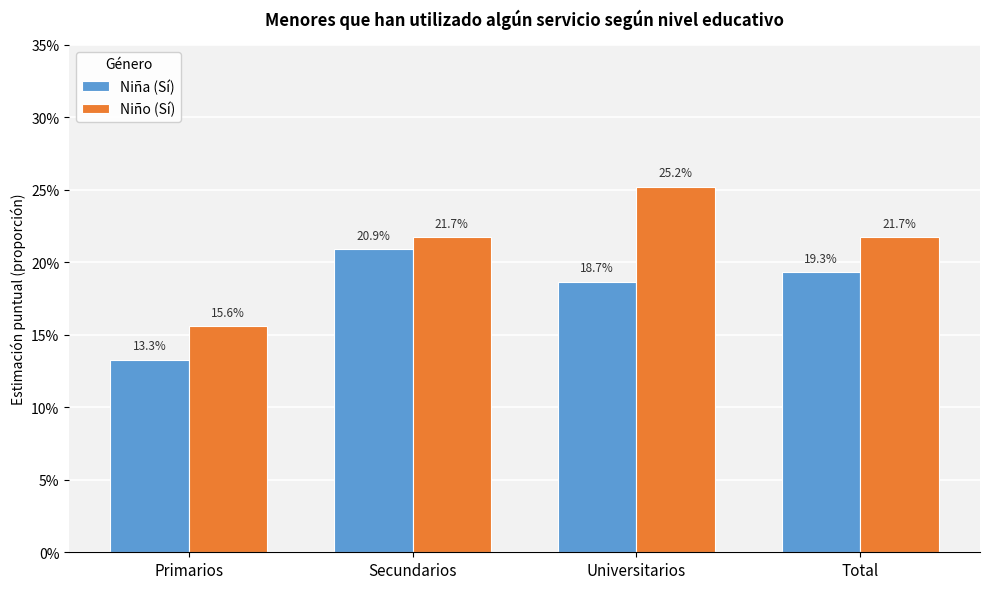

Are the bars horizontal?

No